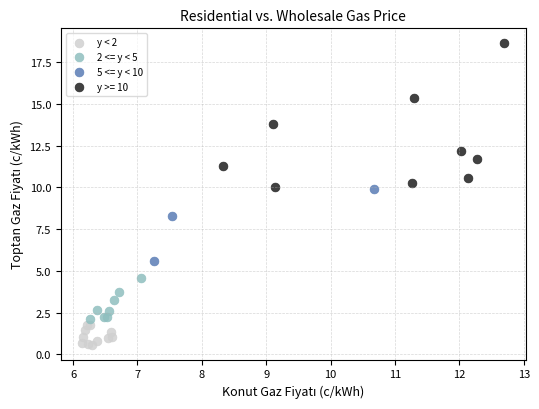

Which series contains the lowest Y value?

y < 2